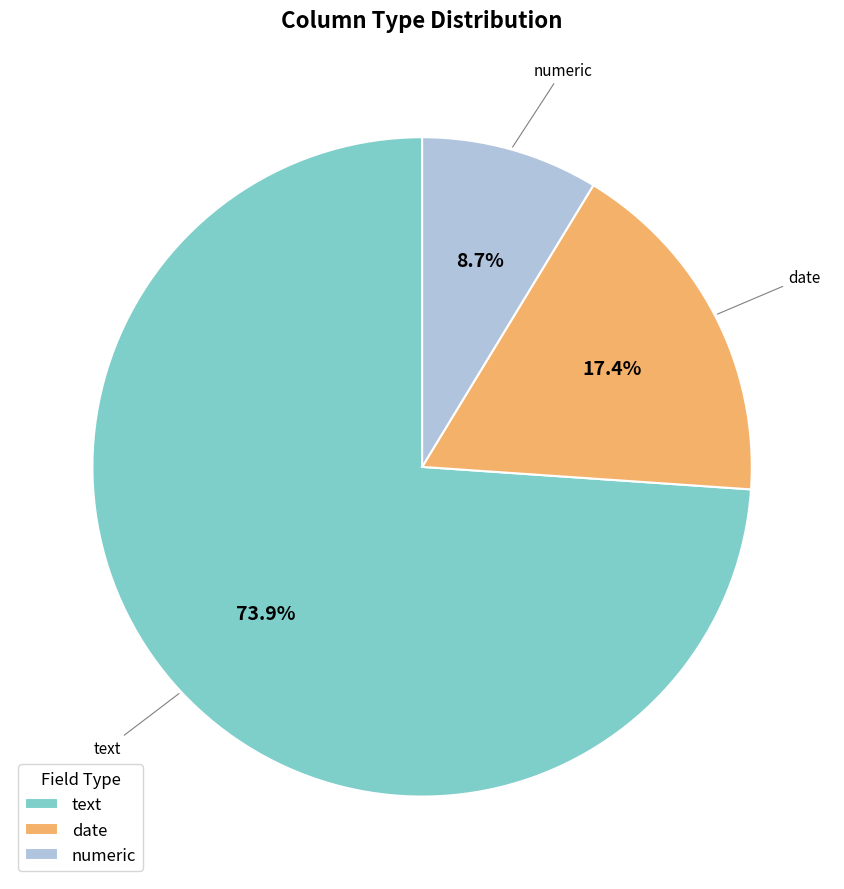

To the nearest percent, what is the difference between the largest and smallest slice percentages?

65%